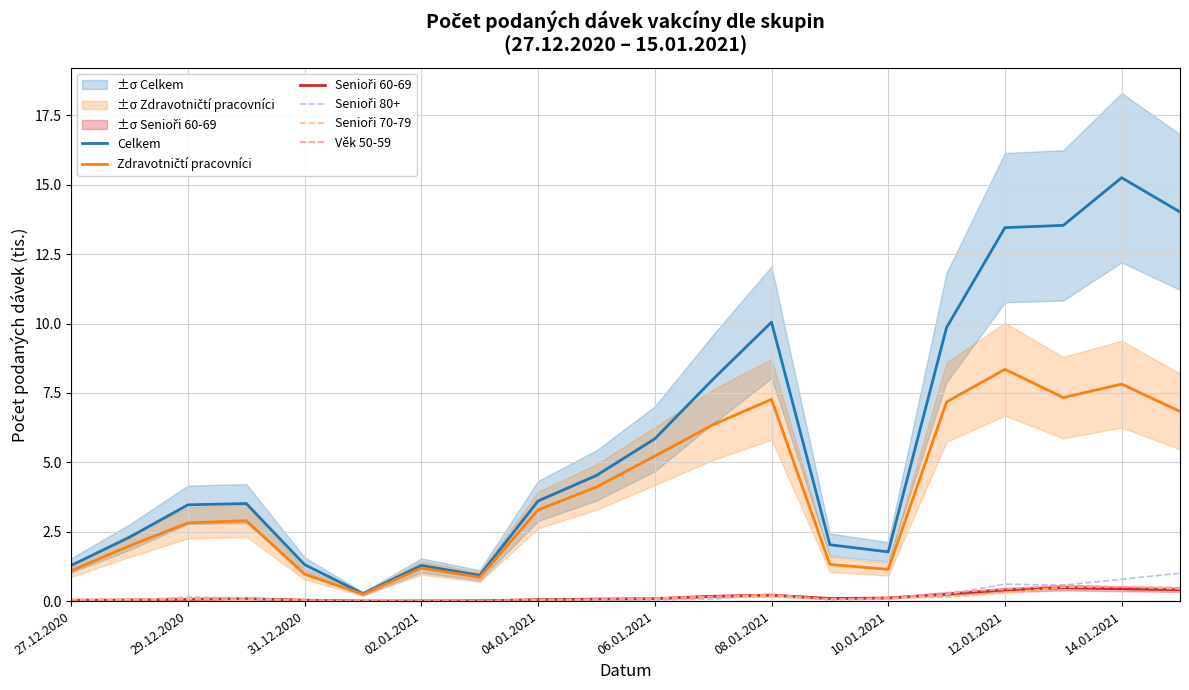

What is the difference between the second highest and minimum values in the Senioři 70-79 series?

0.5